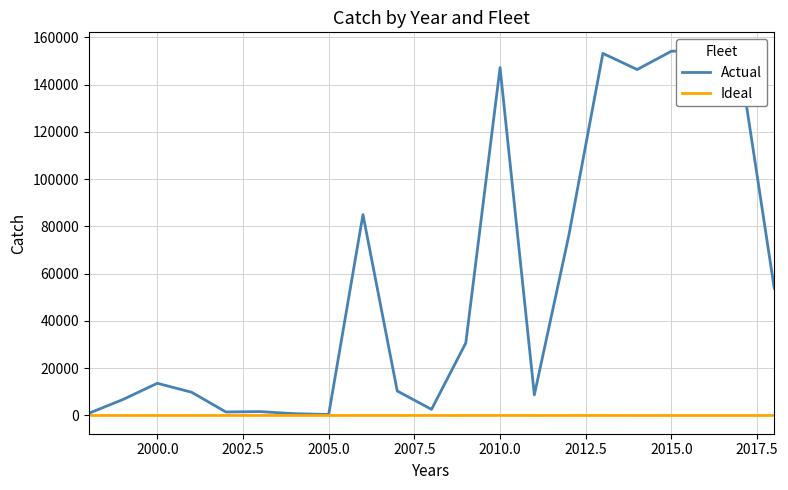

What are all the series names shown in the legend?

Actual, Ideal